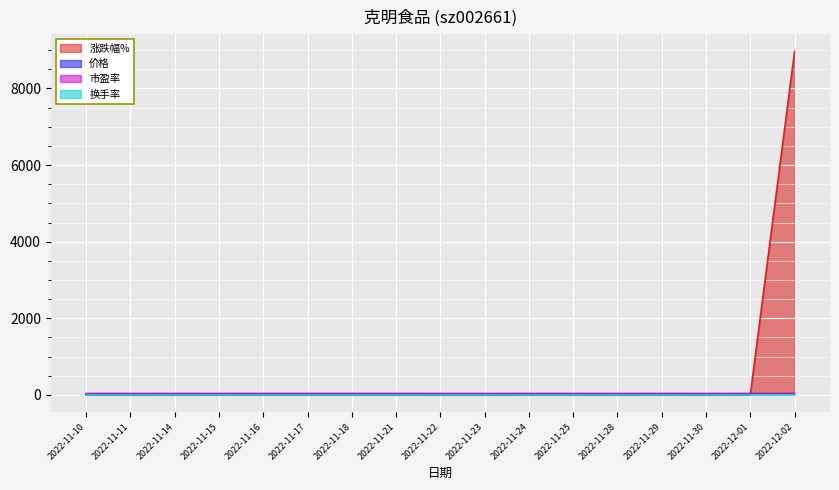

Reading left to right, list all the values displayed in this chart.

涨跌幅%: 3.4	-0.7	0.0	0.2	0.7	0.6	0.3	-0.9	-0.8	-1.3	0.5	0.1	-0.9	1.3	-1.0	3.2	8967.0
价格: 12.2	12.1	12.1	12.1	12.2	12.3	12.3	12.2	12.1	11.9	12.0	12.0	11.9	12.0	11.9	12.3	12.3
市盈率: 34.4	34.1	34.1	34.2	34.5	34.7	34.8	34.5	34.2	33.8	33.9	33.9	33.6	34.1	33.7	34.8	34.8
换手率: 2.7	2.8	1.9	1.8	1.7	1.6	2.1	1.7	1.5	1.7	1.2	1.1	1.7	1.4	1.6	2.9	2.2